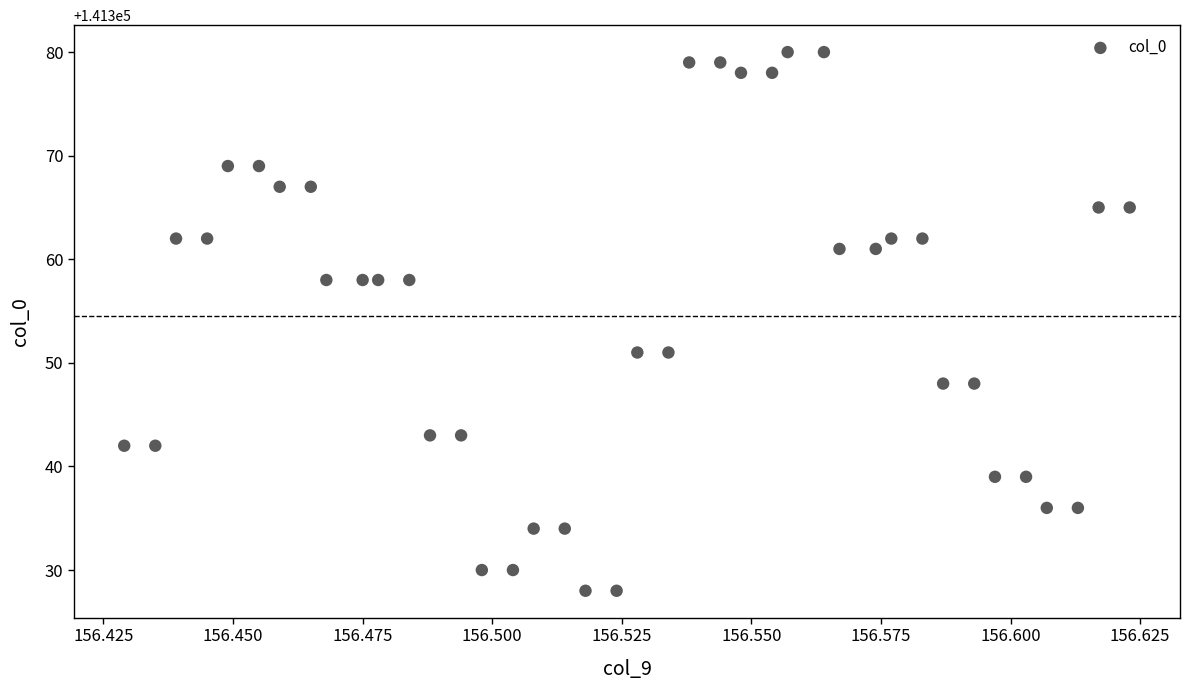

What is the range of Y values (max minus min)?

52